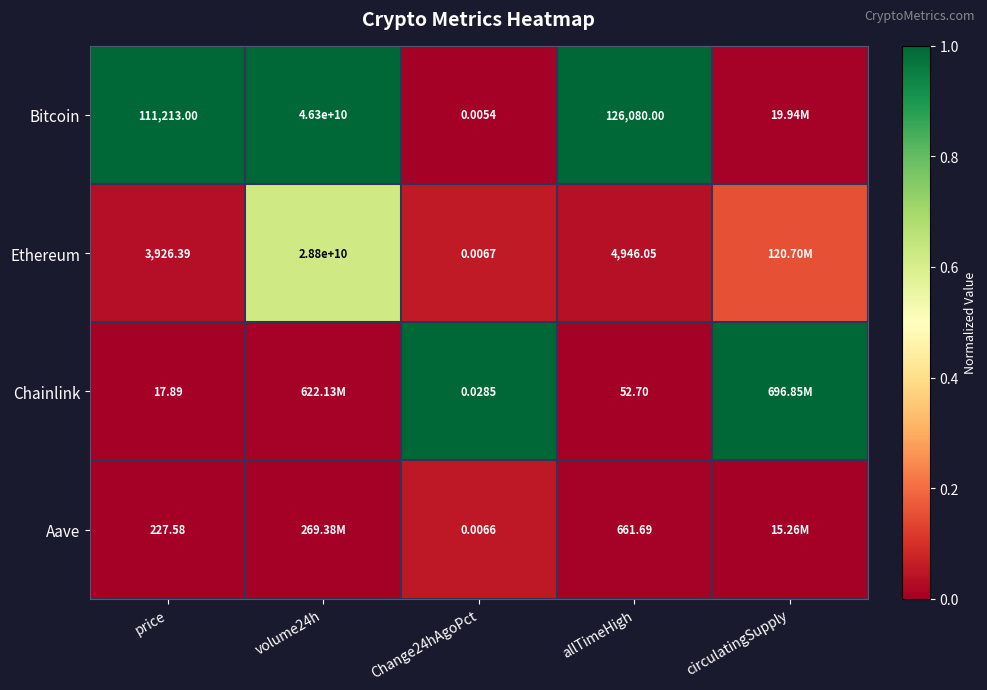

Rank the series at allTimeHigh from lowest to highest value.

Chainlink, Aave, Ethereum, Bitcoin